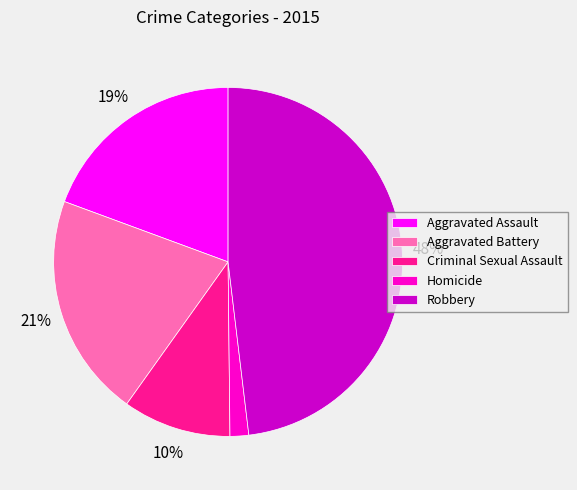

Does Aggravated Assault represent more than half of the total?

No